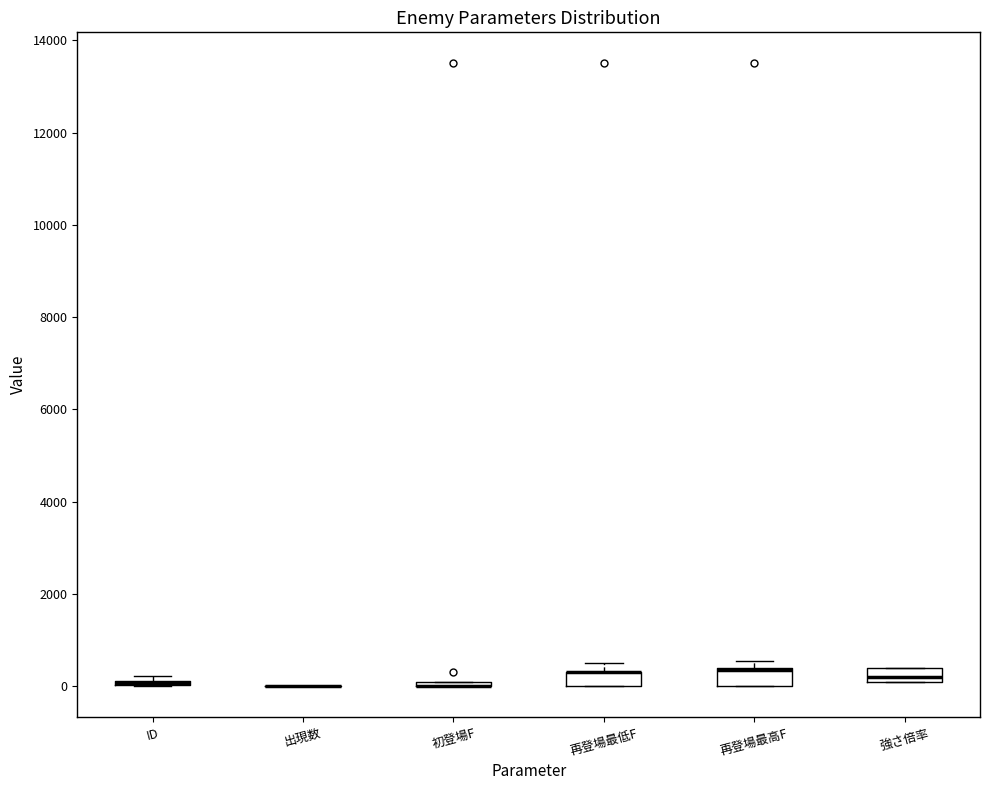

Where is the upper edge of the box for 再登場最低F on the y-axis? The values are not printed on the chart, so give them approximately, as read against the axis.

400